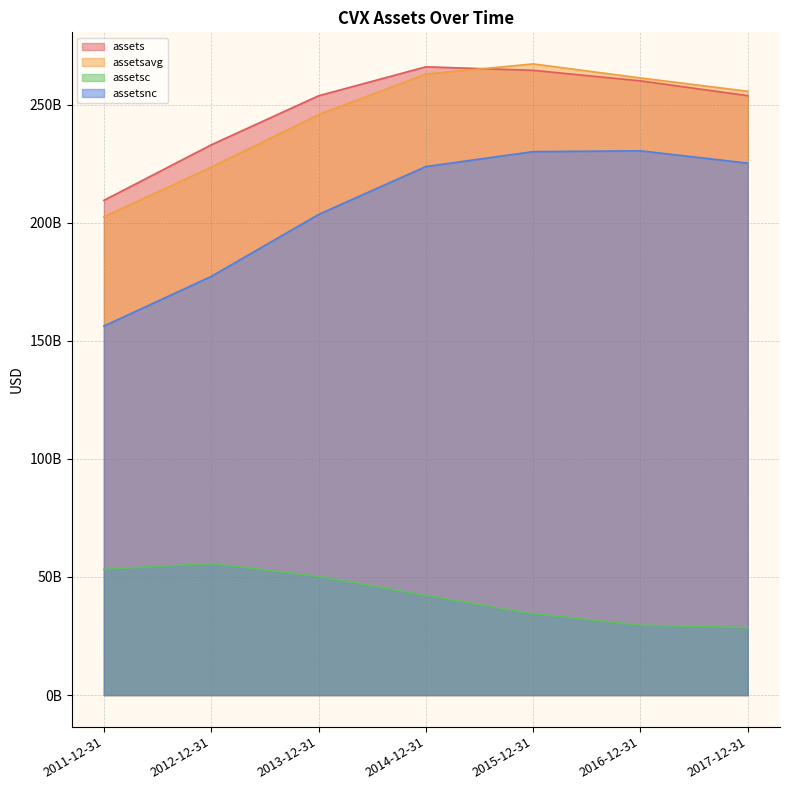

How many data points does each series have?

7